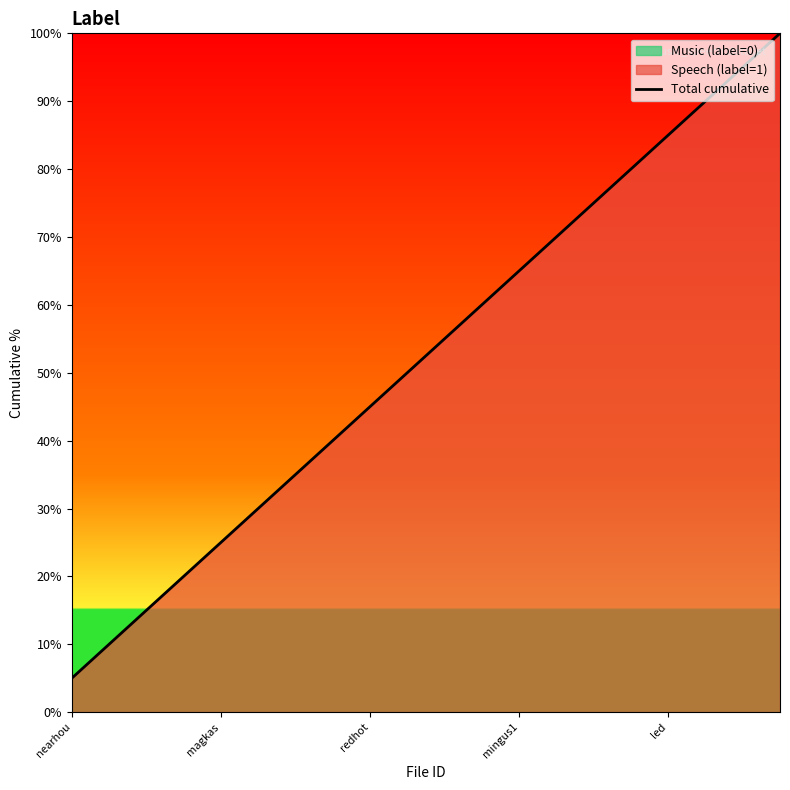

The value at 6 is 10.1. True or false?

False